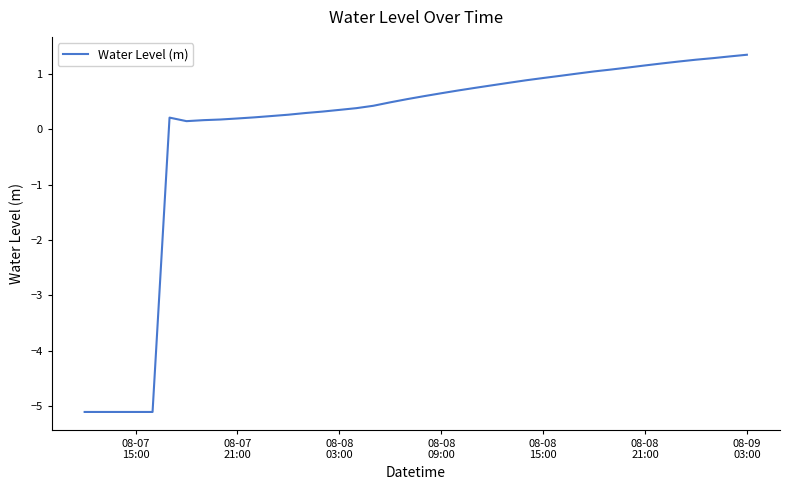

How many values exceed 0?

35